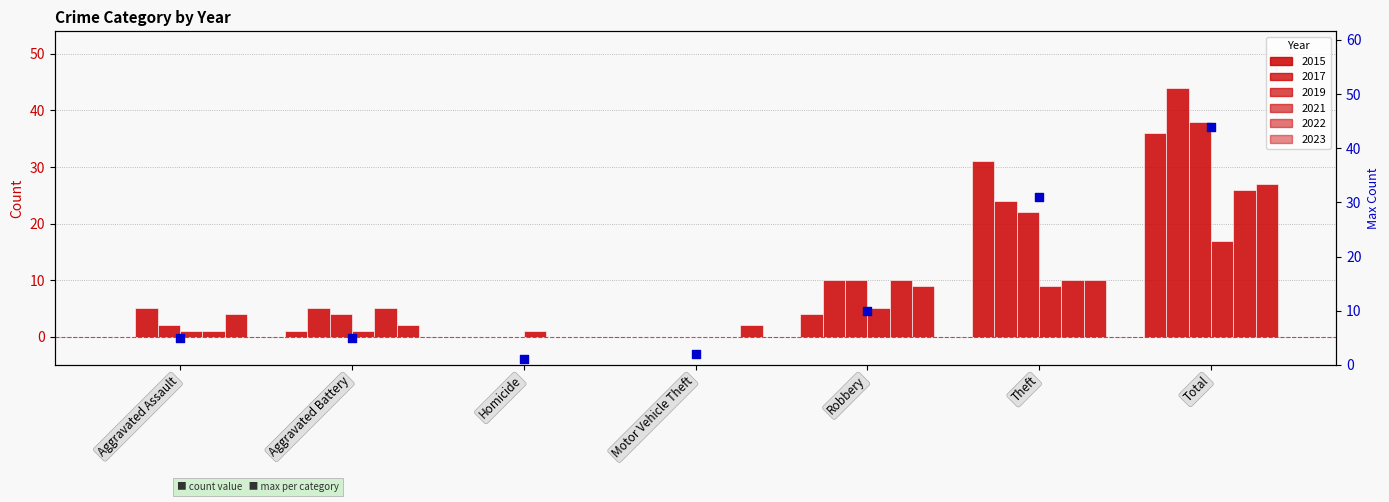

What is the ratio of the value at Robbery to the value at Aggravated Battery?

2.0